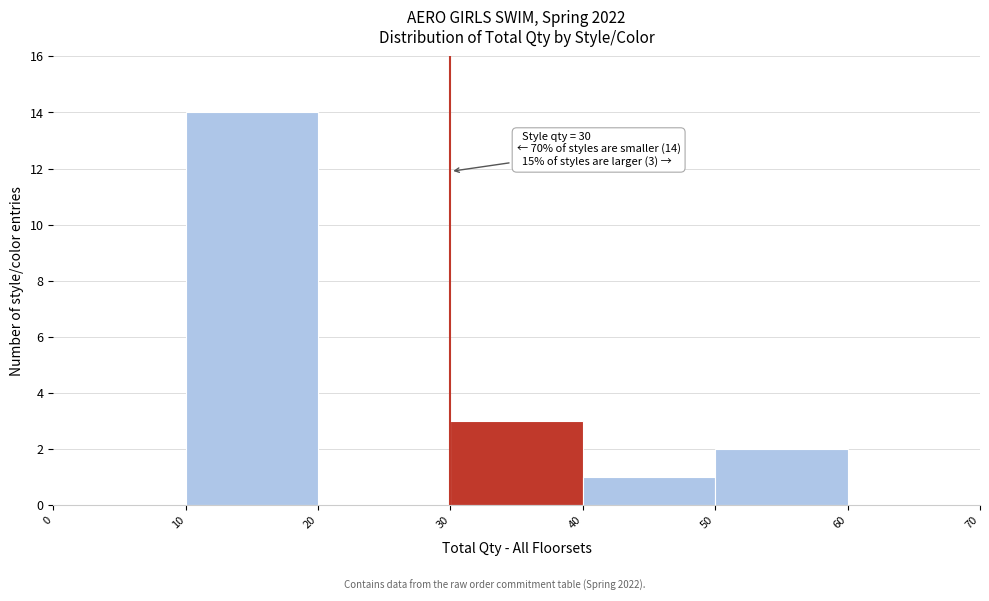

Over which range of the x-axis is the bar tallest?

10 to 20